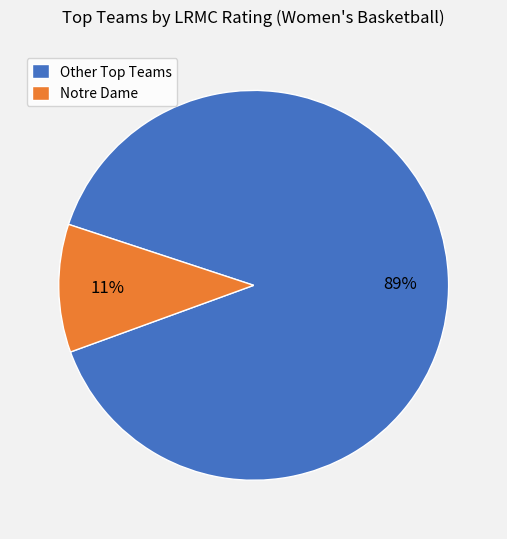

Does any single category account for the majority?

Yes